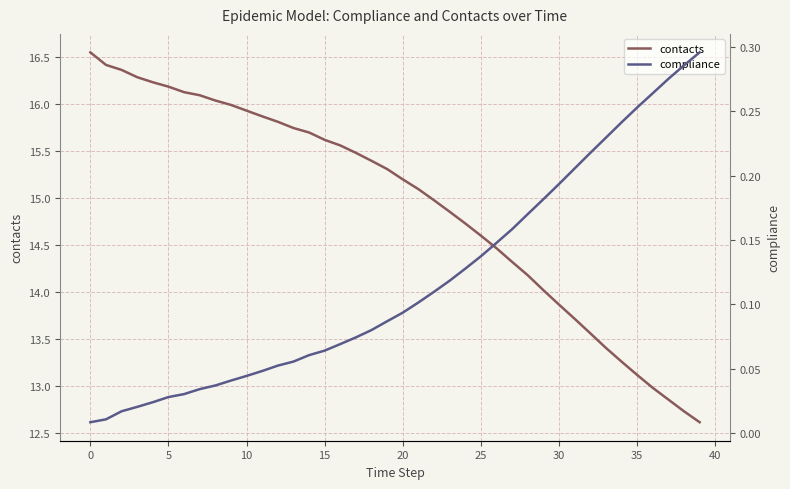

The contacts series shows 15.2 at 20. True or false?

True